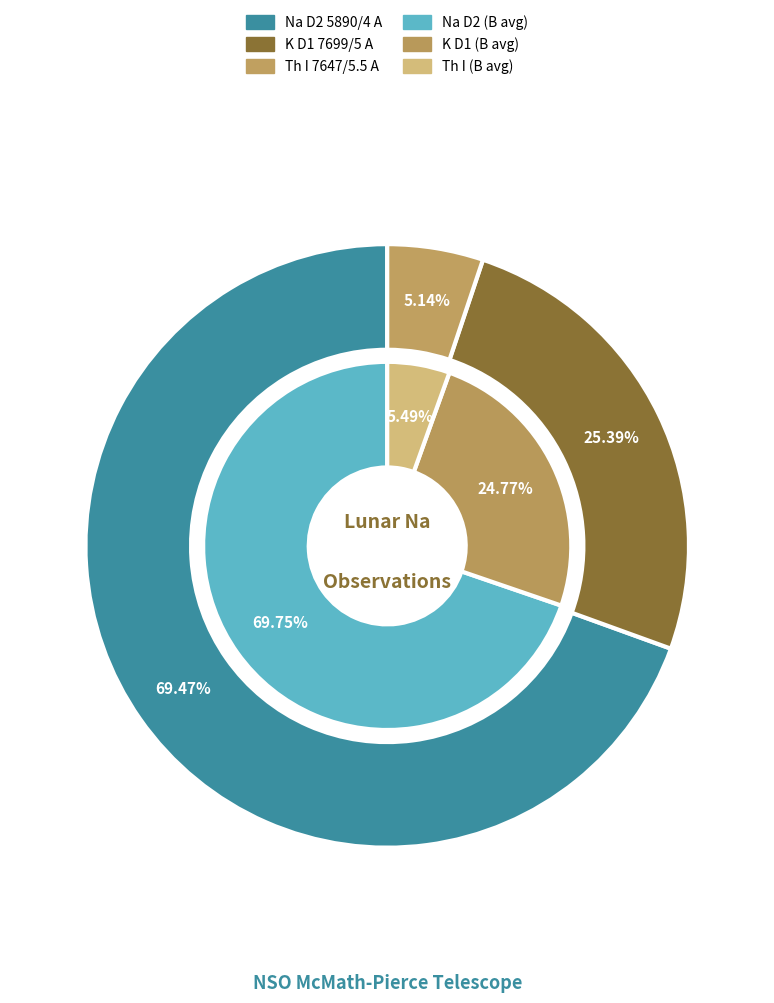

Which category has the biggest portion of the pie?

Na D2 5890/4 A